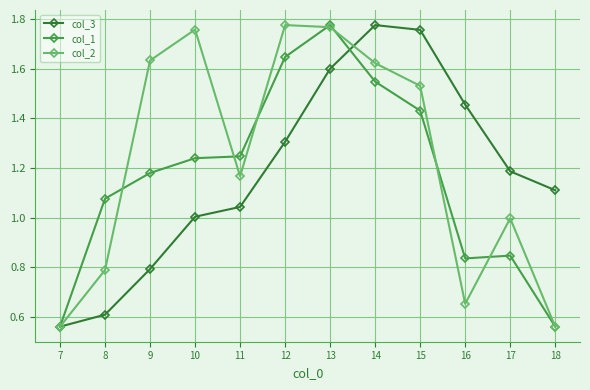

Is the value of col_2 at 14 greater than the value of col_1 at 15?

Yes